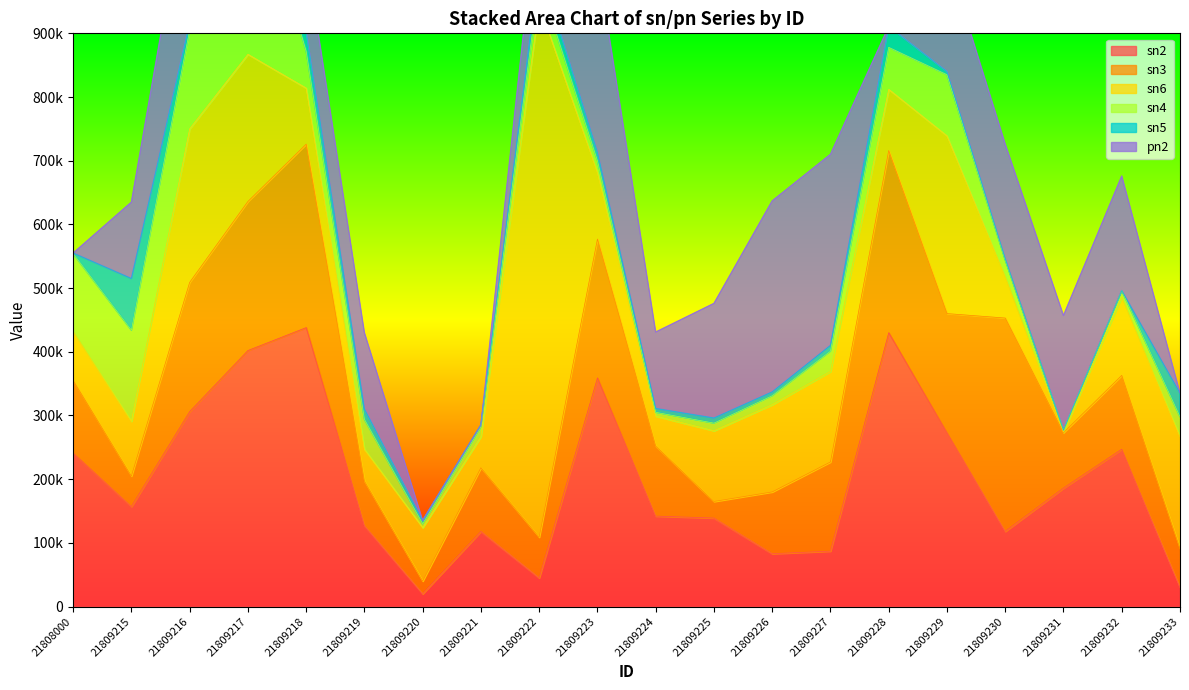

What value does the sn3 series have at 21809228?

286000